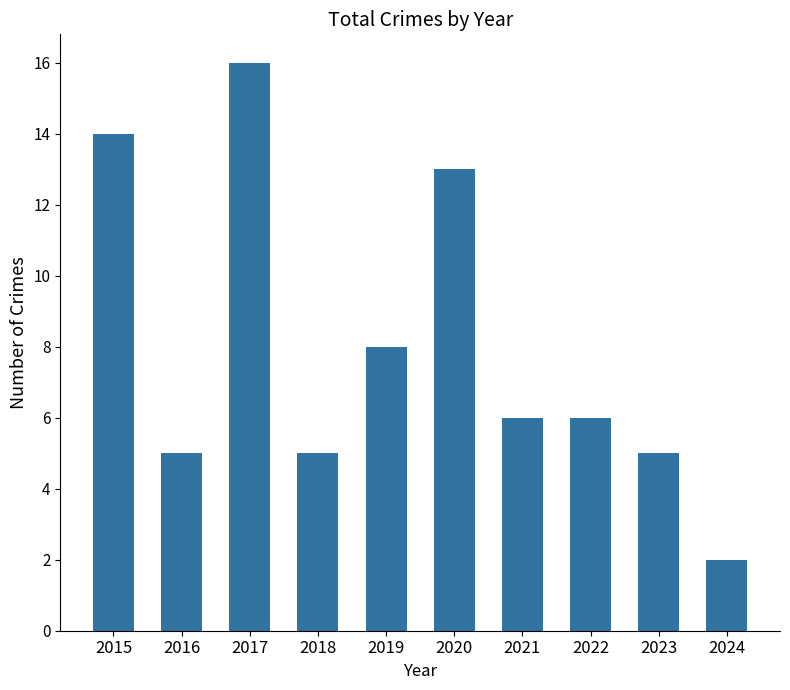

What is the greatest value displayed?

16